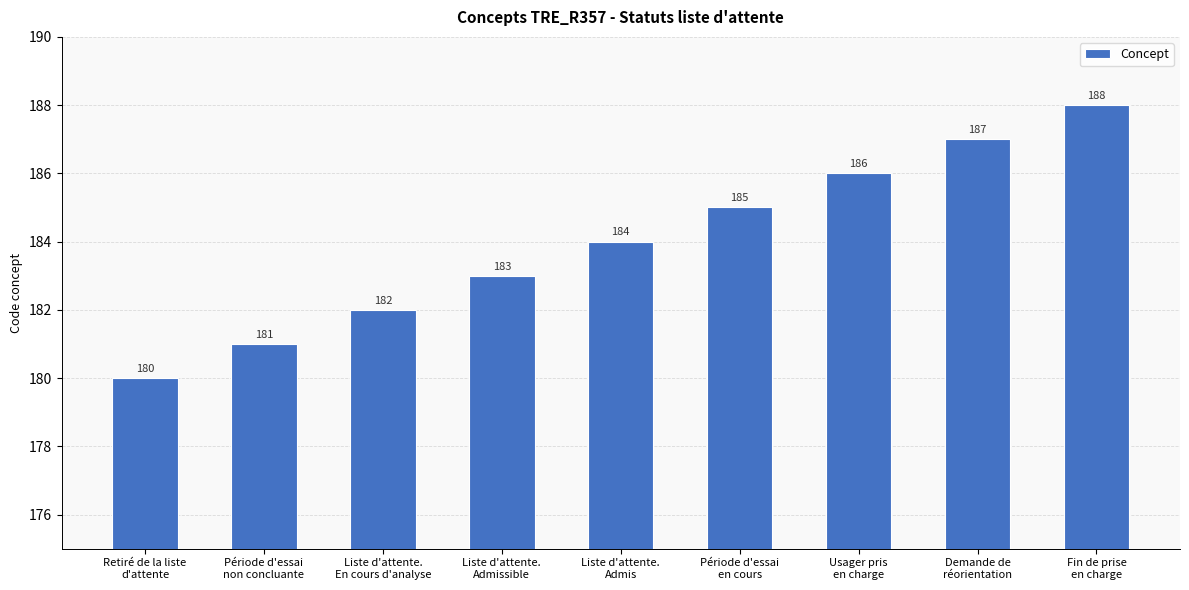

Reading left to right, list all the values displayed in this chart.

180	181	182	183	184	185	186	187	188